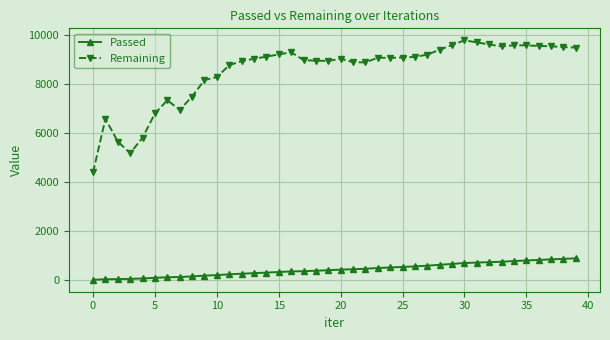

List the series in order of their peak value, highest first.

Remaining, Passed